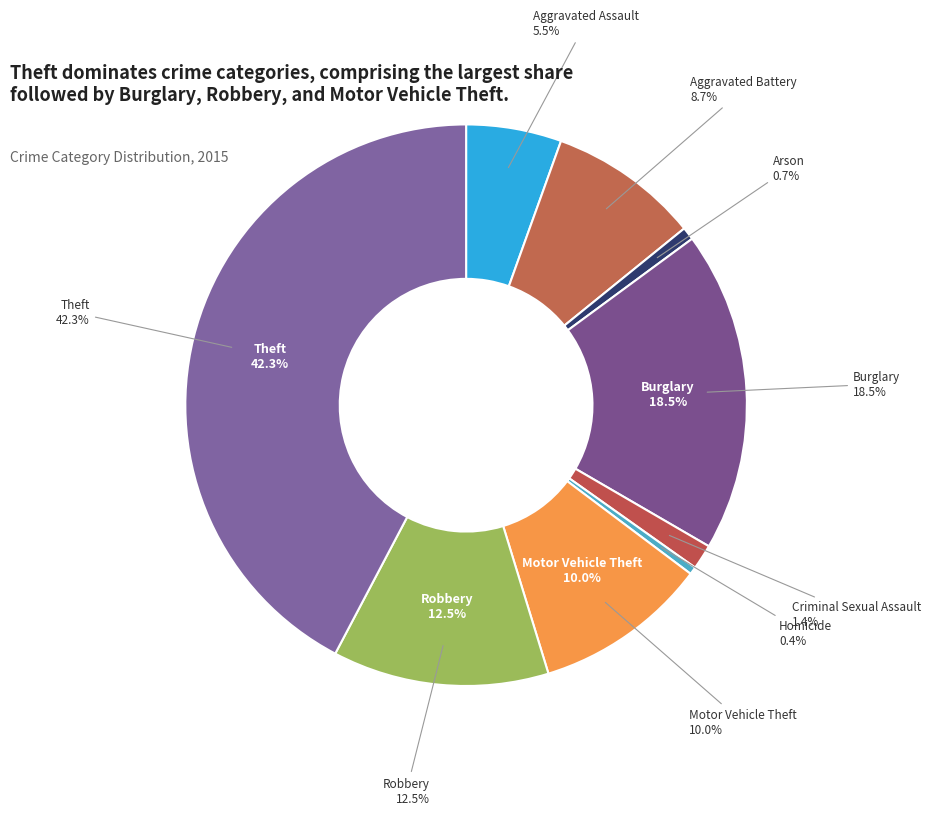

Count the number of slices in the pie.

9